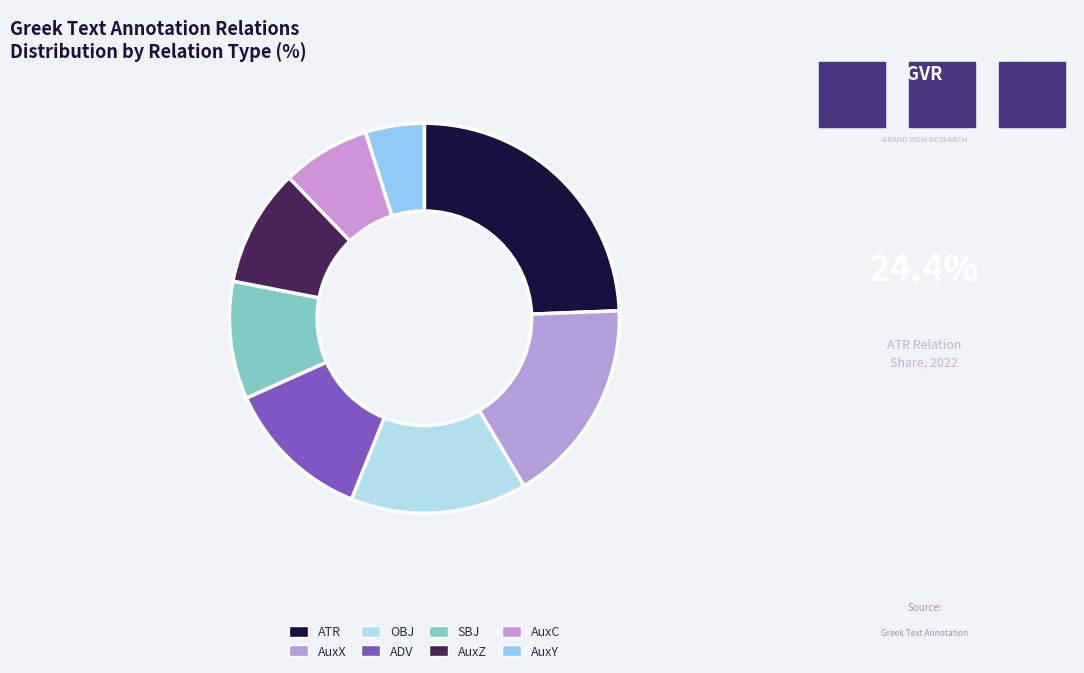

Which has a higher value, AuxZ or ADV?

ADV